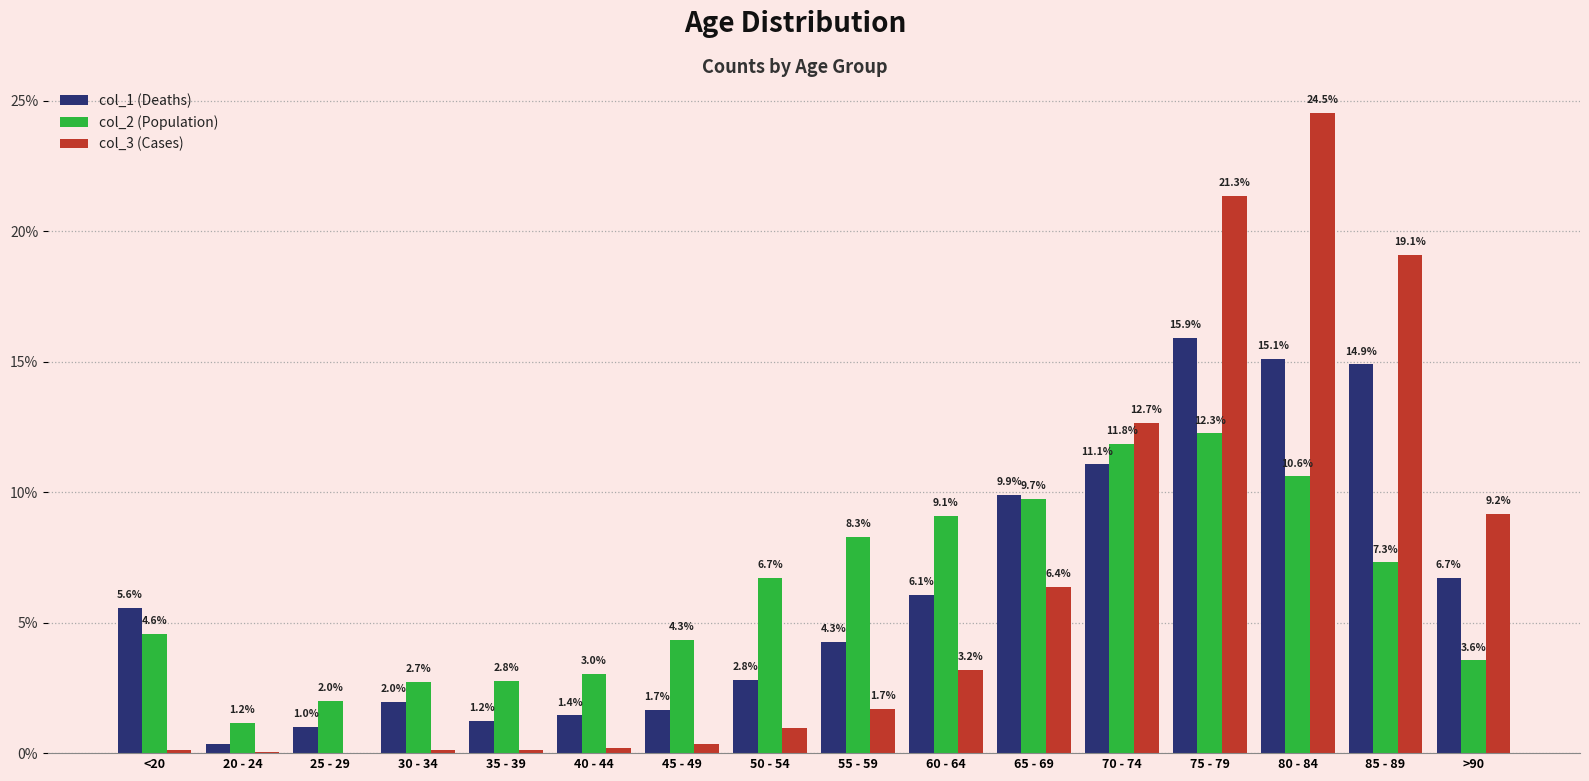

What is the greatest value displayed?

24.5